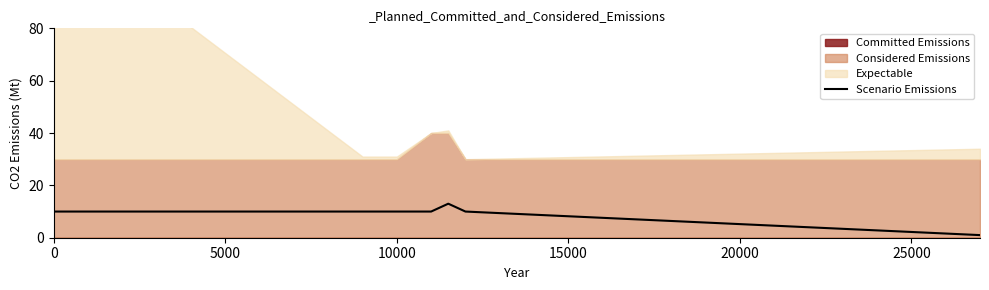

How many data points are less than 10?

1